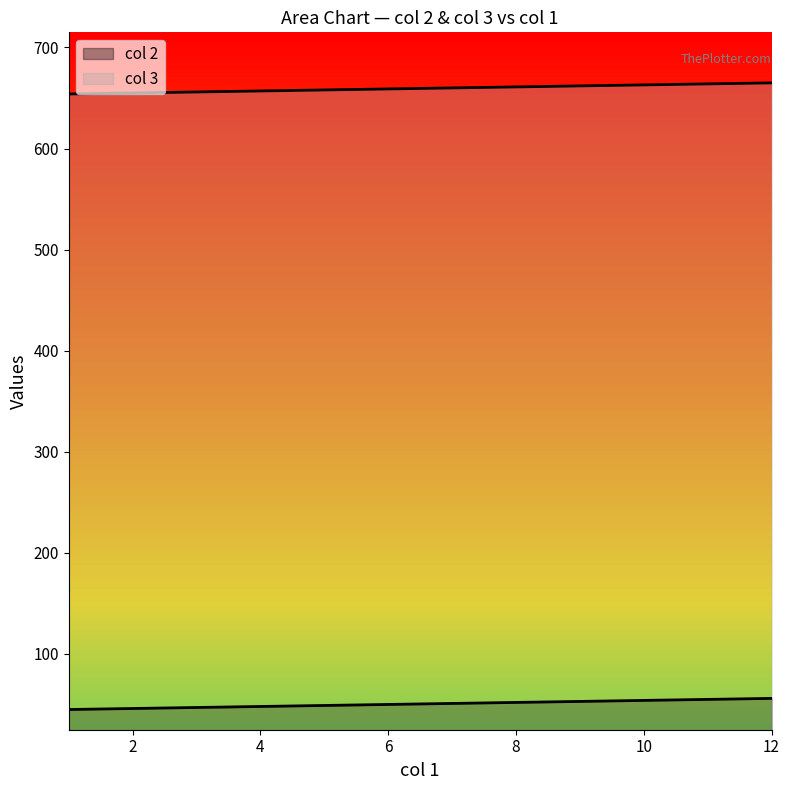

How many data points does each series have?

12